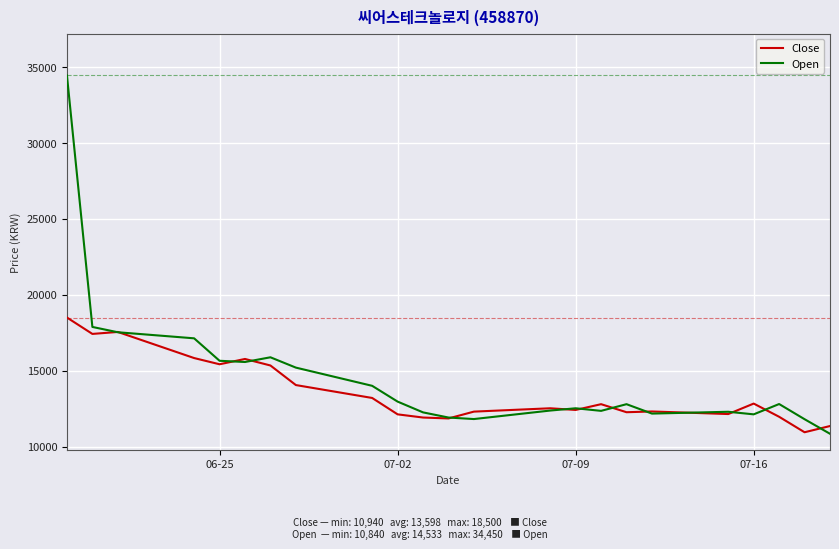

What is the maximum value shown in the chart?

34450